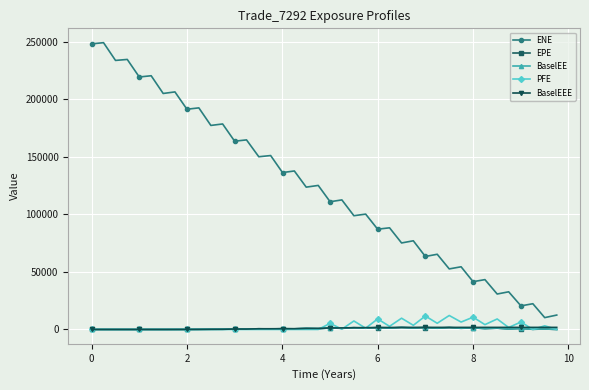

True or false: ENE and BaselEE intersect in this chart.

False